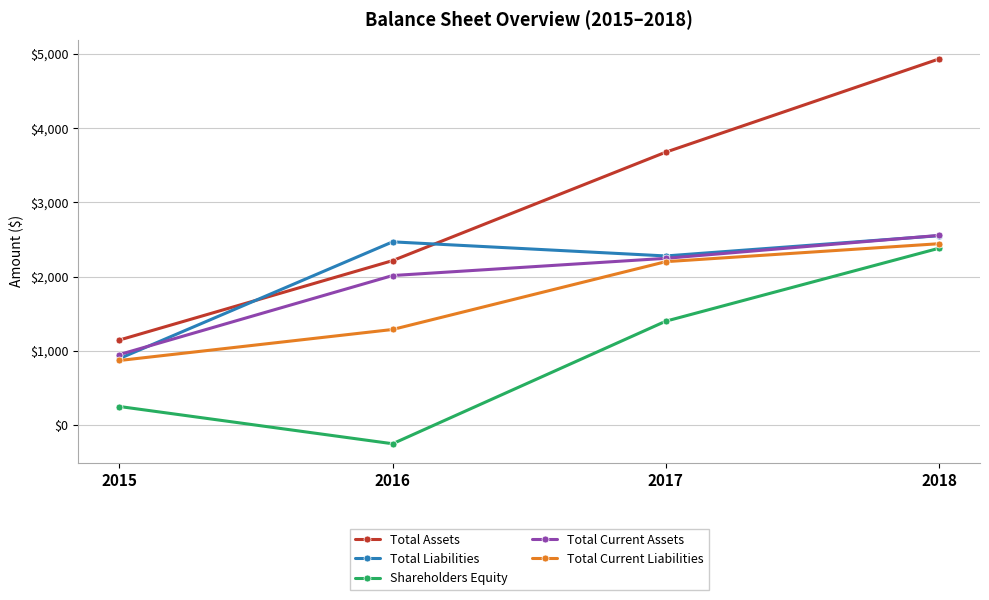

What is the spread (max minus min) of values at 2017?

2278